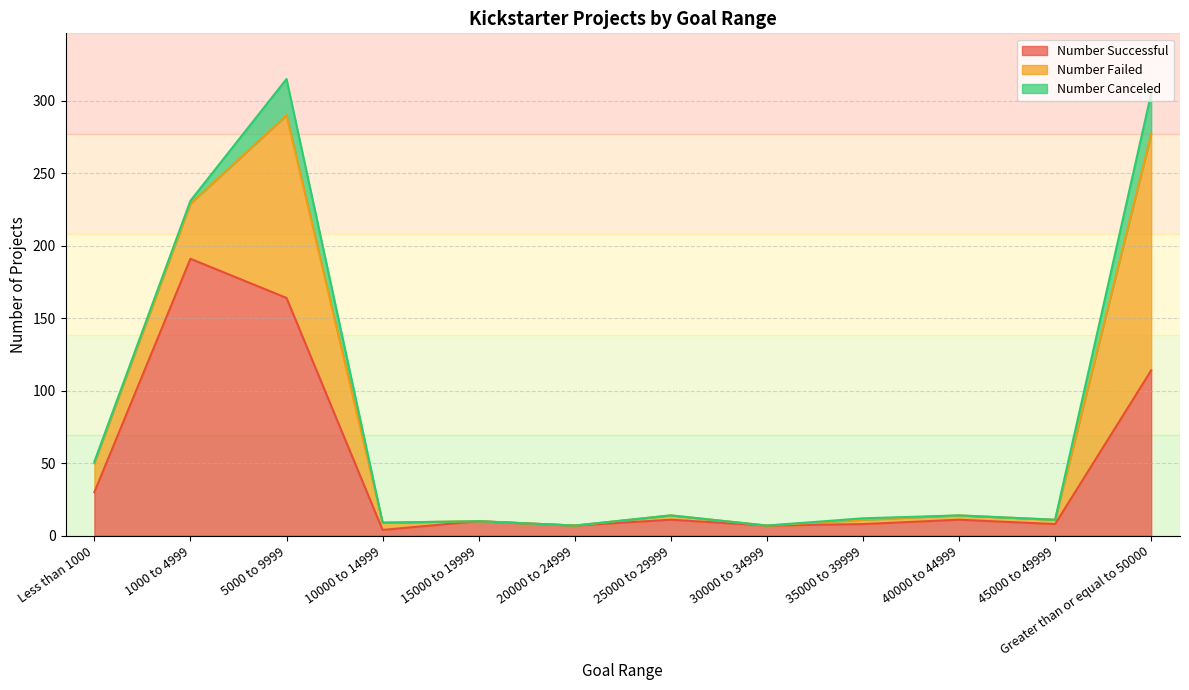

List the labels in order of Number Successful value, smallest first.

10000 to 14999, 20000 to 24999, 30000 to 34999, 35000 to 39999, 45000 to 49999, 15000 to 19999, 25000 to 29999, 40000 to 44999, Less than 1000, Greater than or equal to 50000, 5000 to 9999, 1000 to 4999